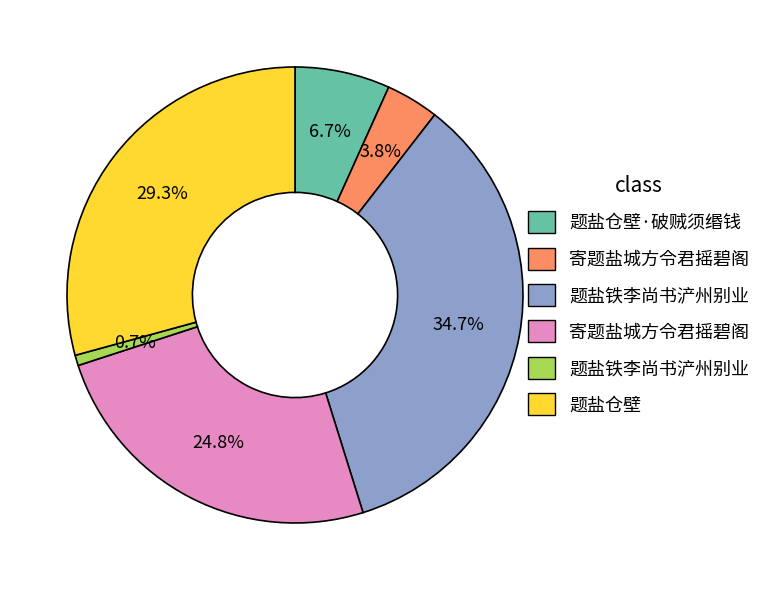

Is there a majority slice in this chart?

No